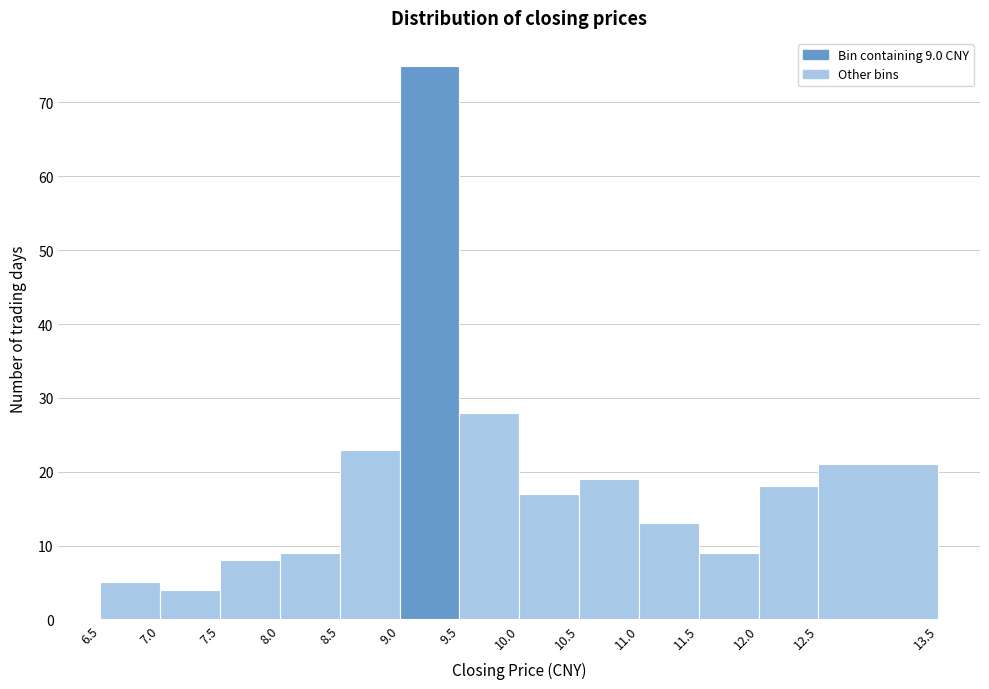

Over which range of the x-axis is the bar tallest?

9.0 to 9.5